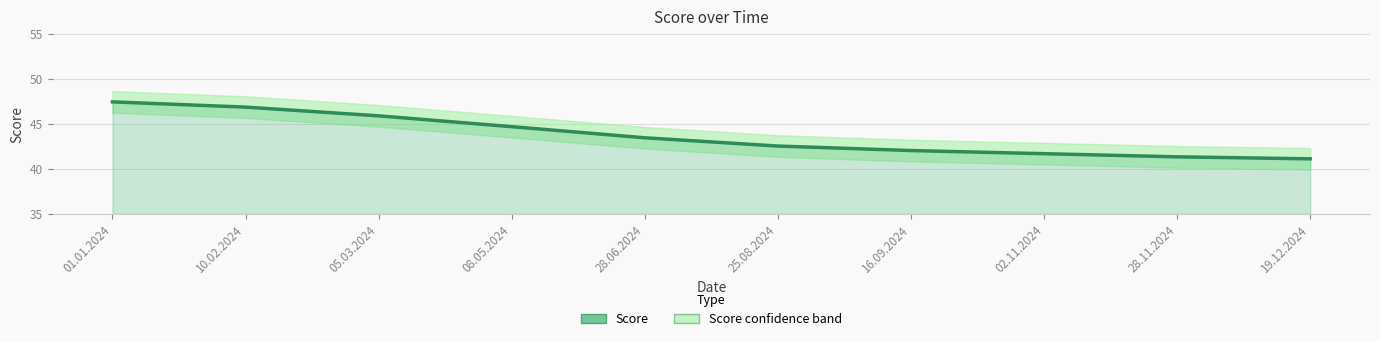

What is the sum of the values at 05.03.2024 and 01.01.2024?

93.3